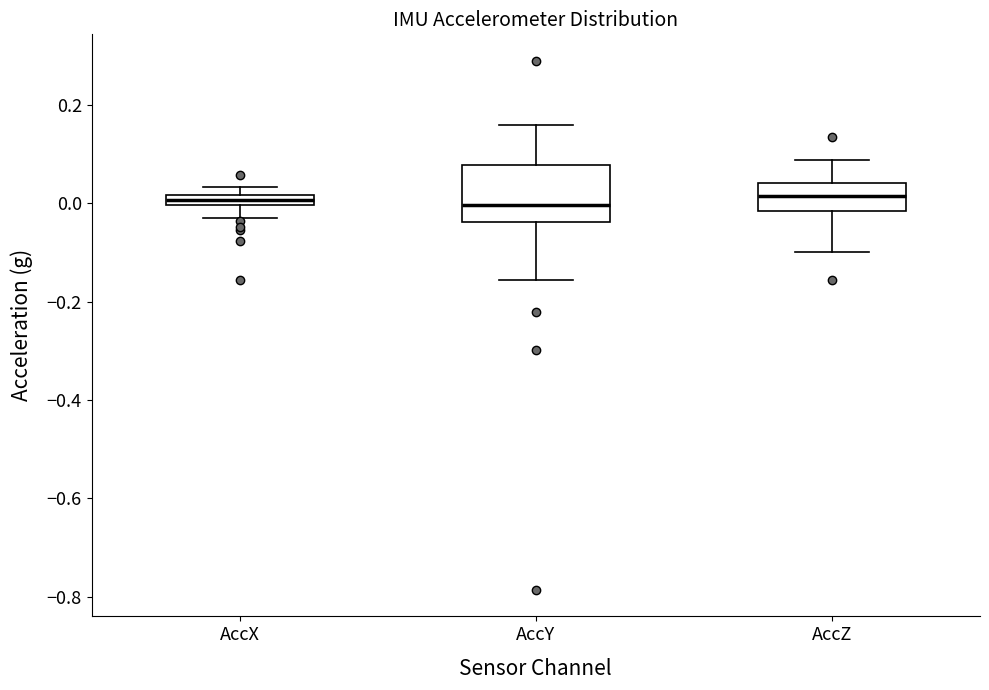

Where does the median line of the box for AccZ sit on the y-axis? The values are not printed on the chart, so give them approximately, as read against the axis.

0.02